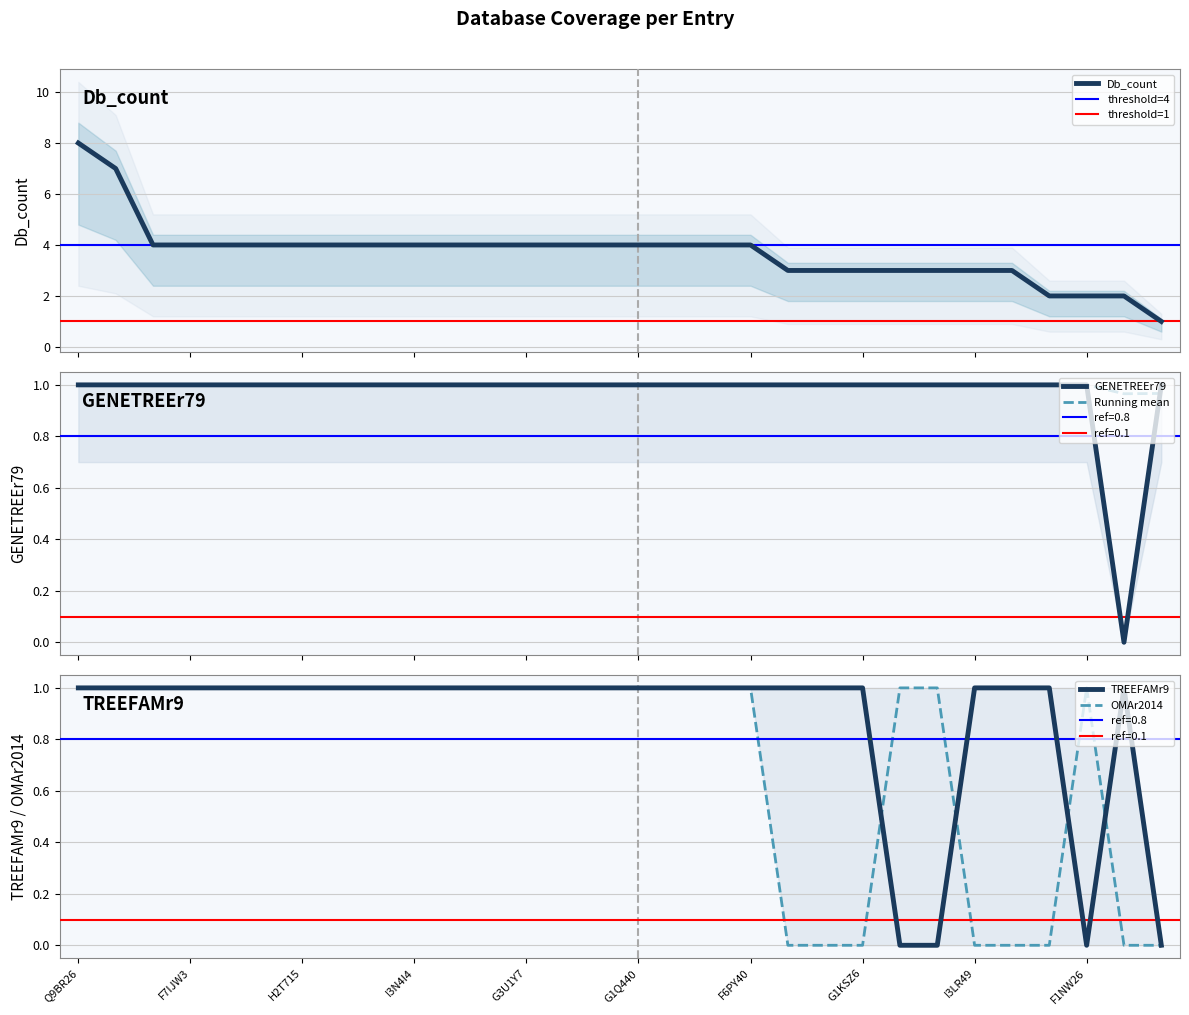

How many lines are shown in the chart?

4